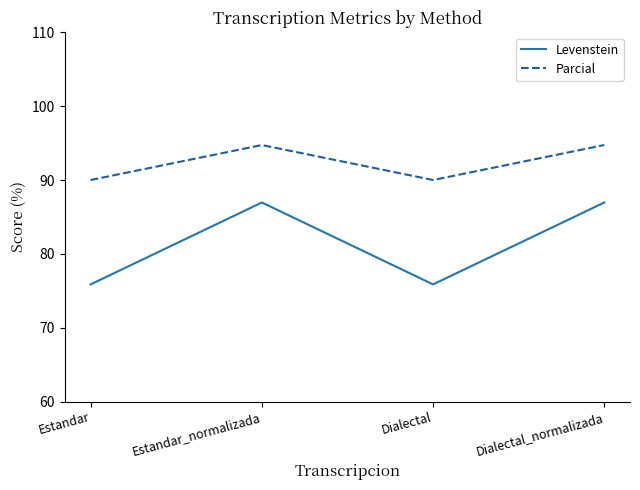

What is the difference between the highest and lowest values at Estandar?

14.1